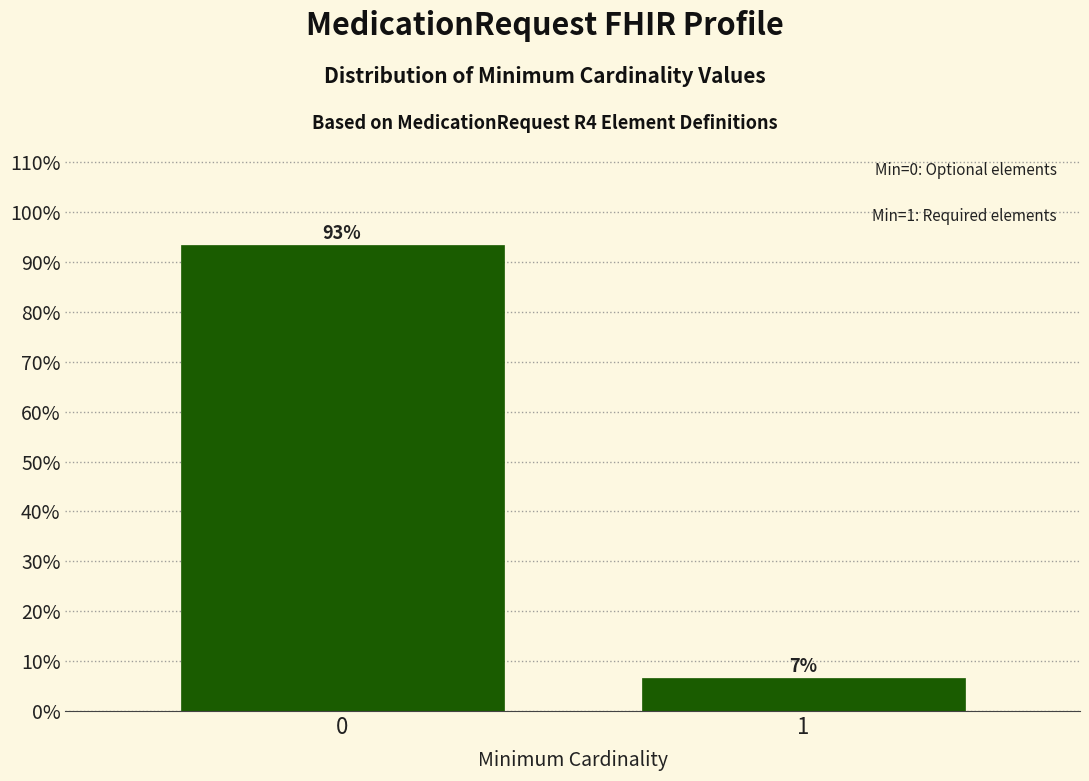

What is the approximate value at 0?

93.3